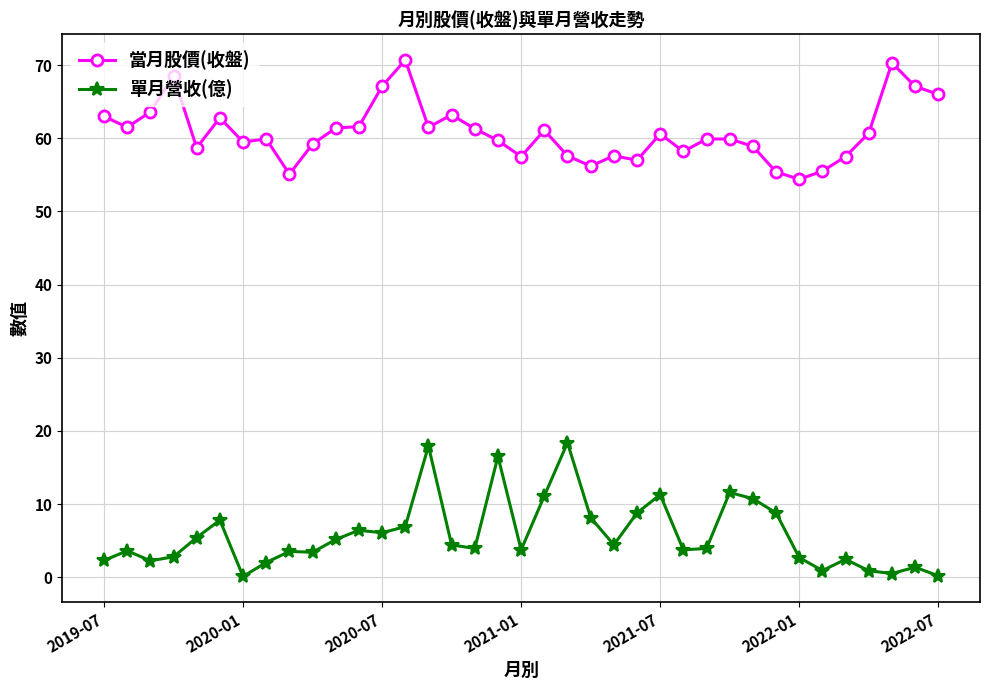

Which series has the largest total across all categories?

當月股價(收盤)